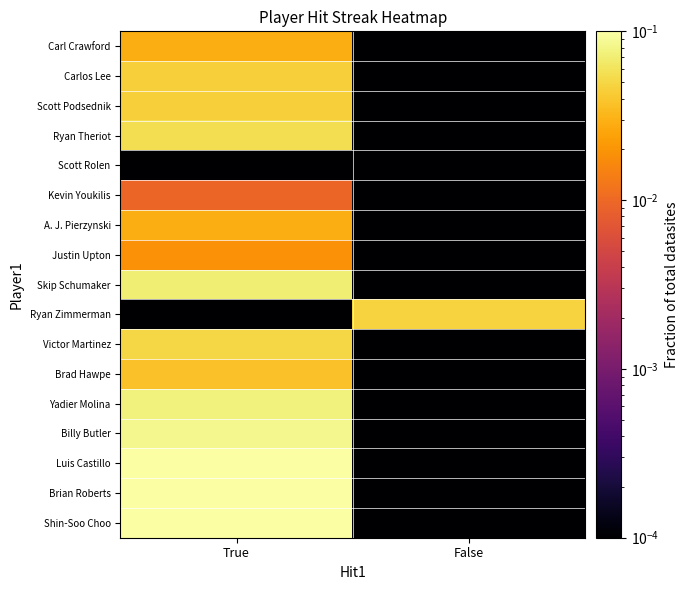

Which has a higher value, False or True?

True